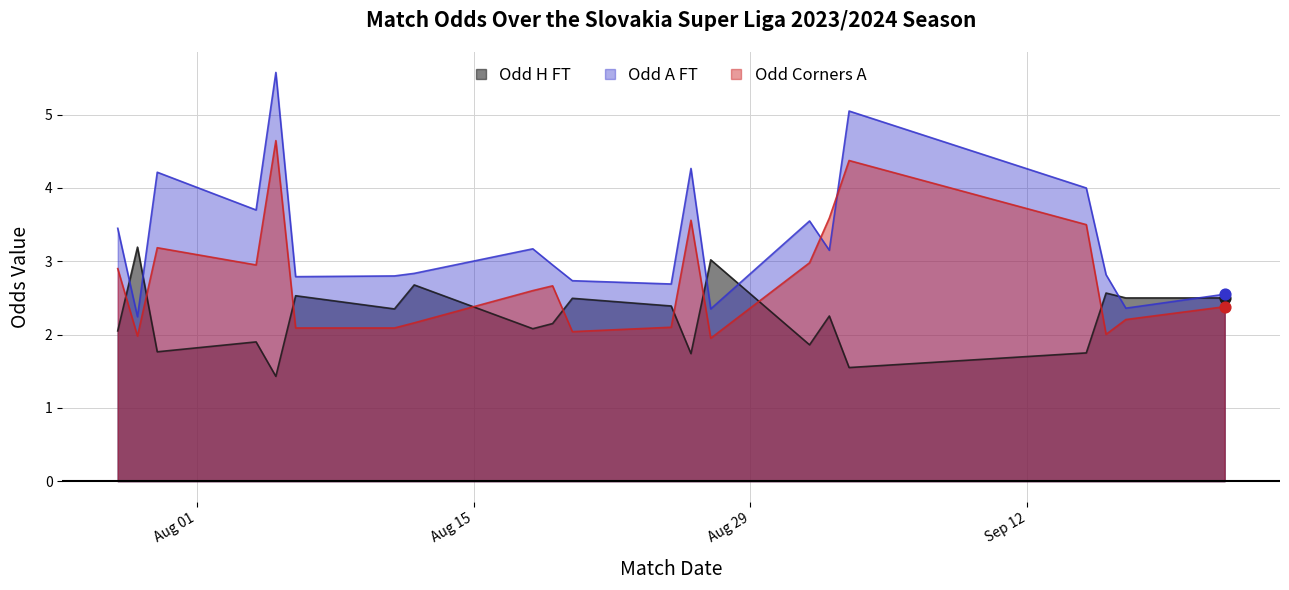

Which series has the largest range (max minus min)?

Odd A FT